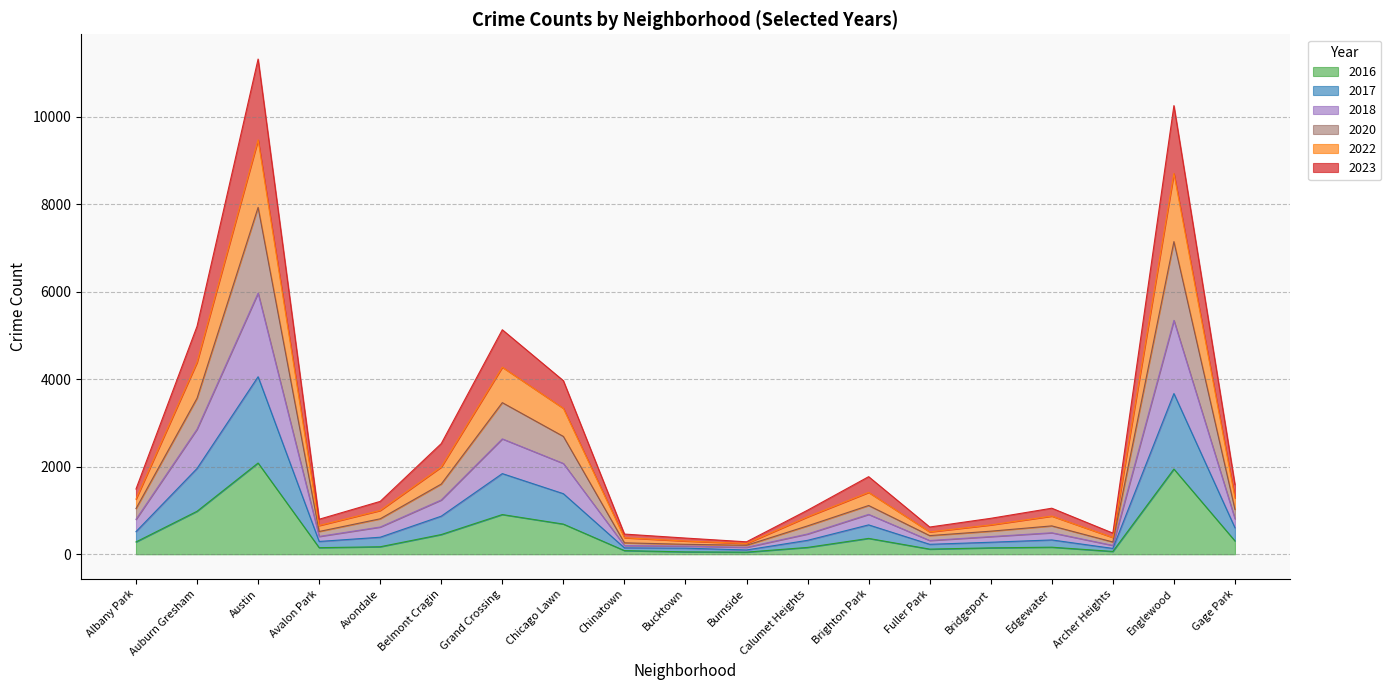

How many data points does each series have?

19